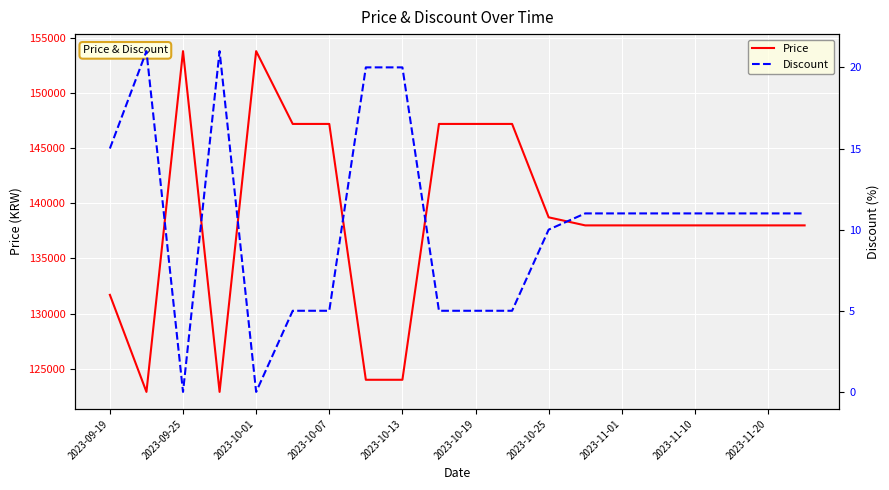

True or false: Price has more than 1 points higher than both neighbors.

True